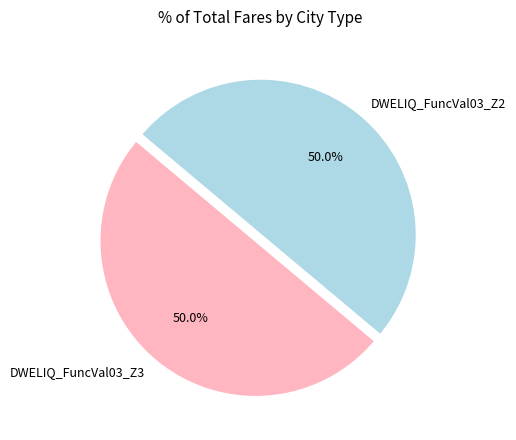

Is it true that DWELIQ_FuncVal03_Z2 is 50% of the pie?

True